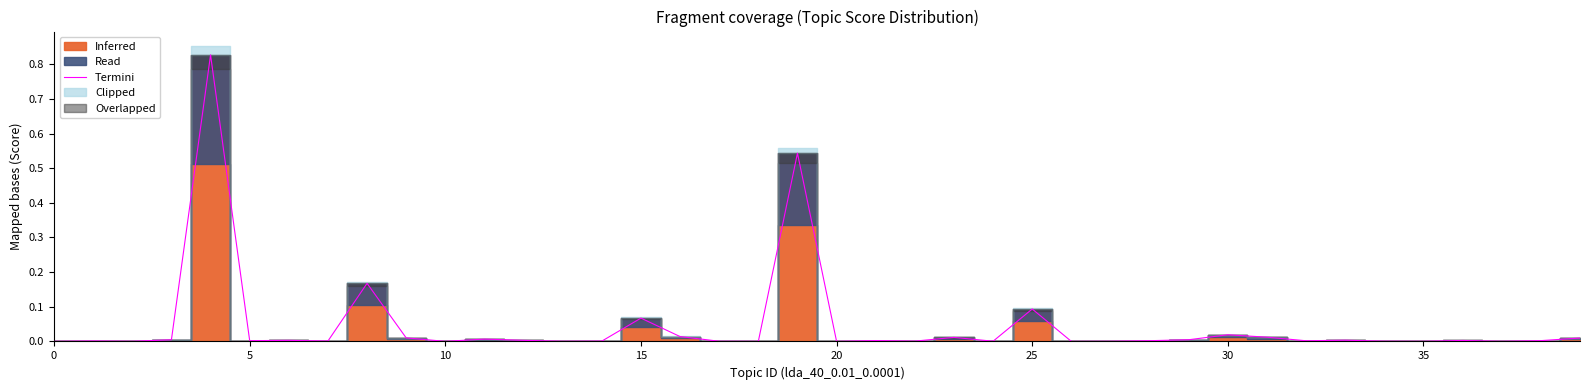

At which label is the value closest to 0?

20